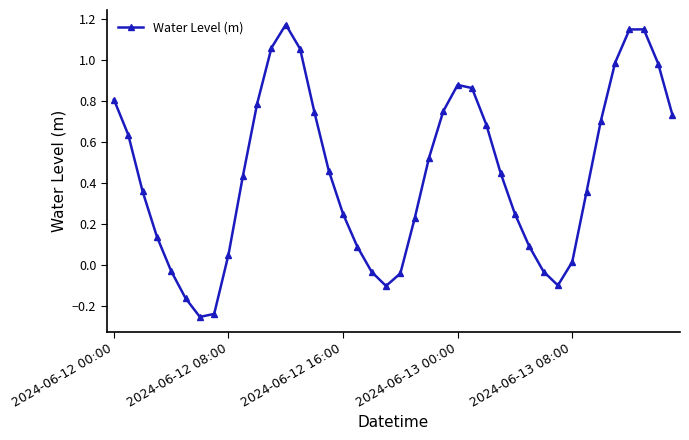

How many values are below zero?

9